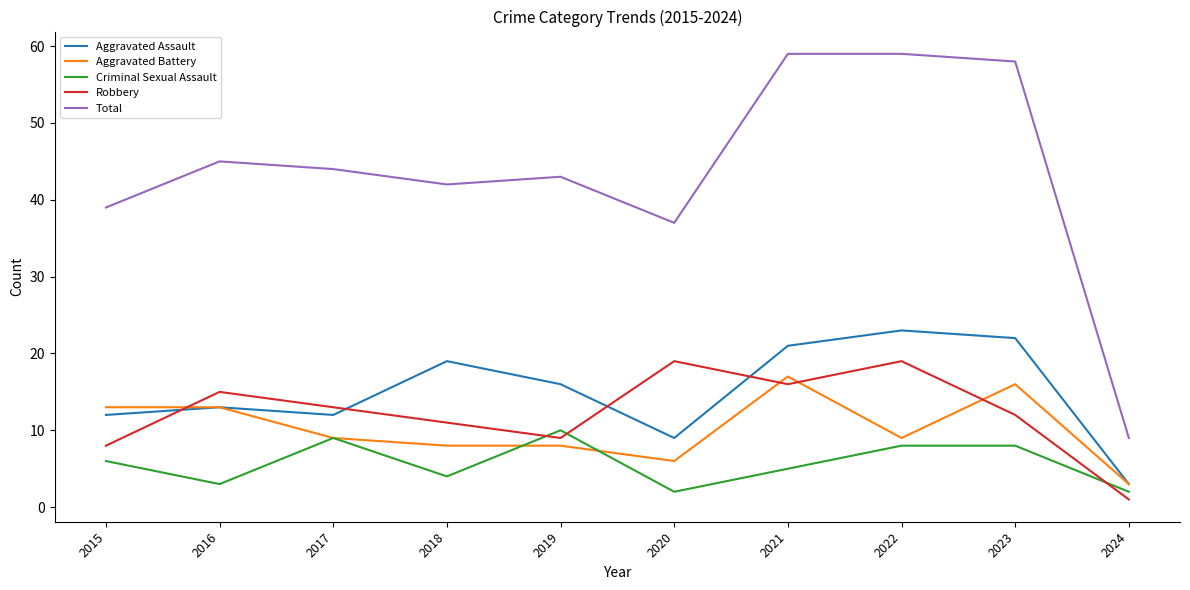

Which series has the largest range (max minus min)?

Total